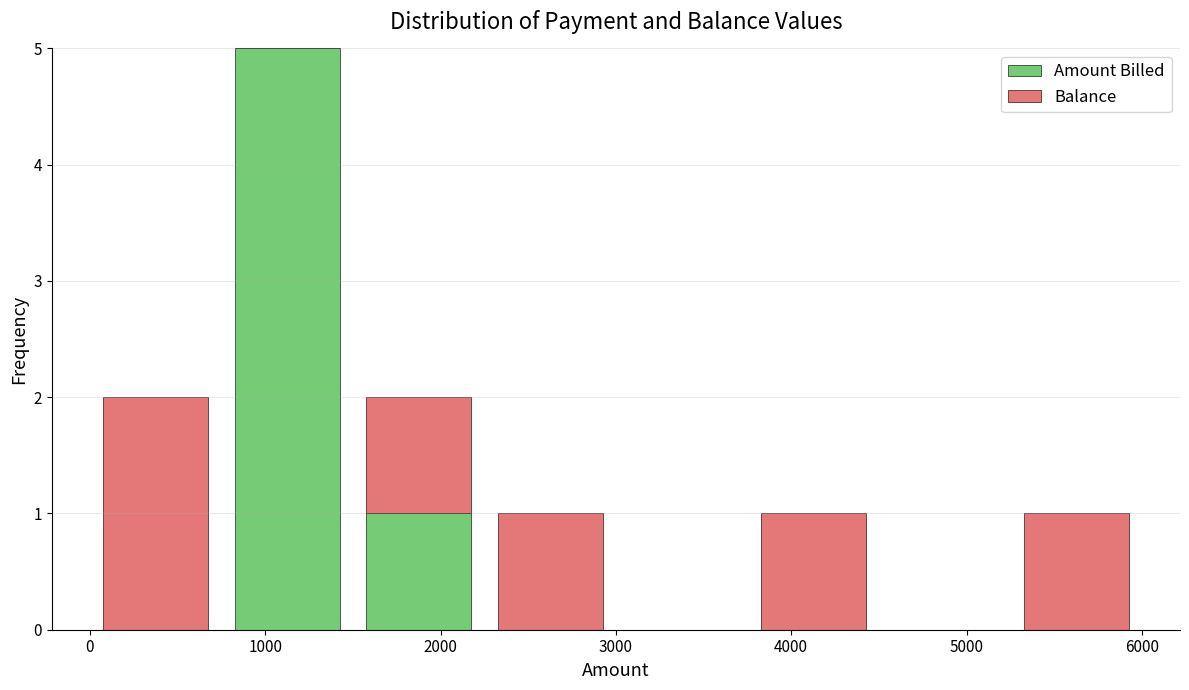

Which range on the x-axis has the tallest stacked bar (by total height)?

750 to 1500